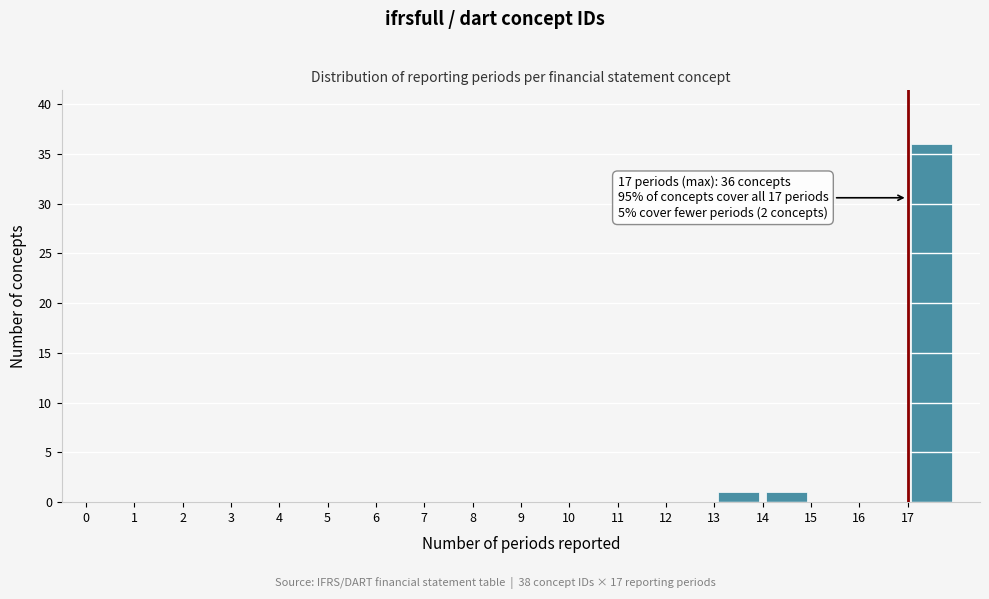

Over which range of the x-axis is the bar tallest?

17 to 18